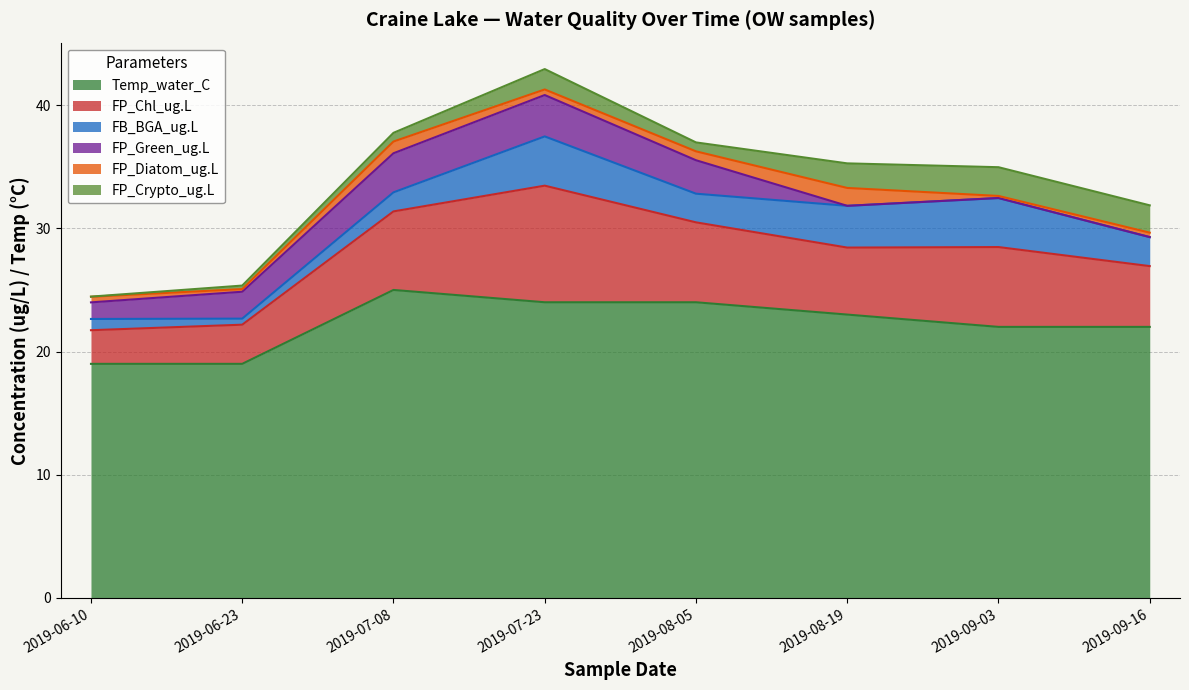

How many intersections are there between FP_Diatom_ug.L and FP_Green_ug.L?

1